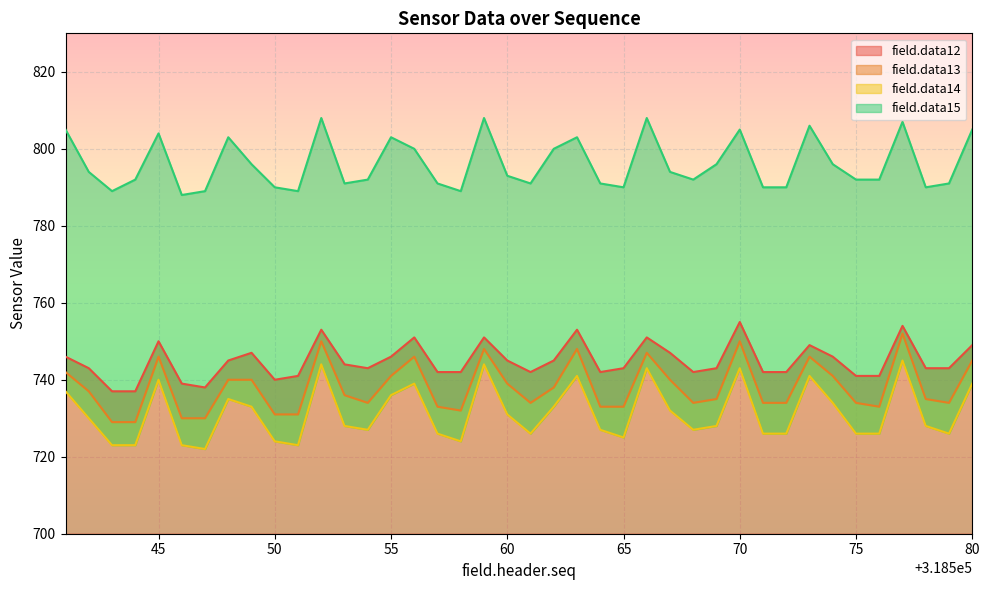

How many lines are shown in the chart?

4